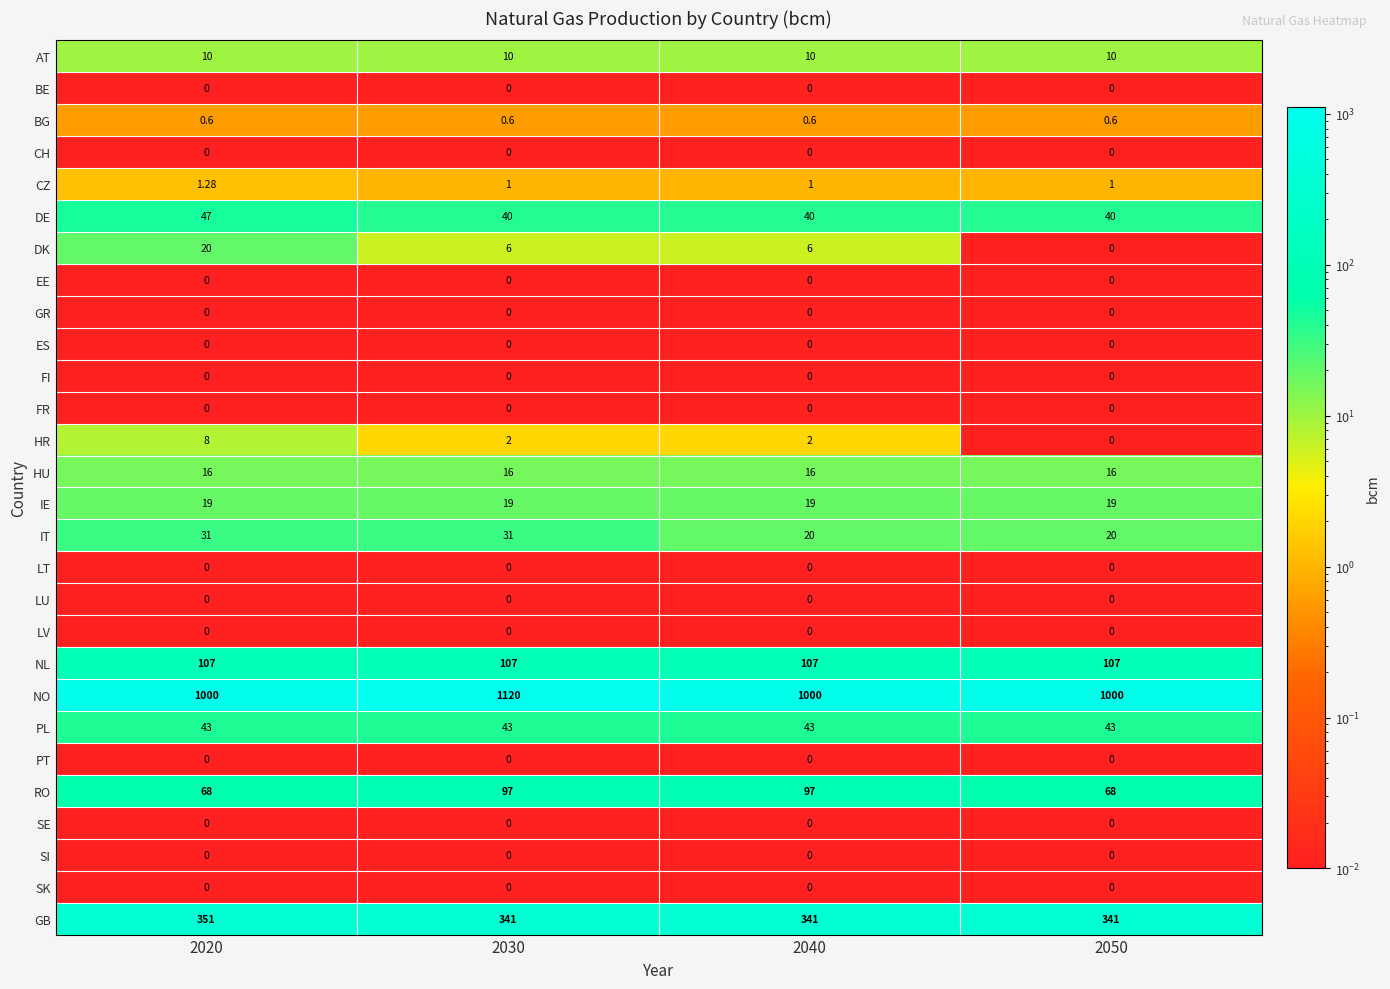

At which category is the sum across all series the highest?

2030